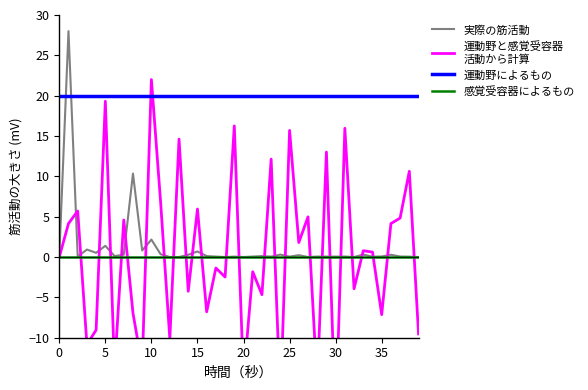

Which series ends up on top after the final intersection of 運動野によるもの and 実際の筋活動?

運動野によるもの